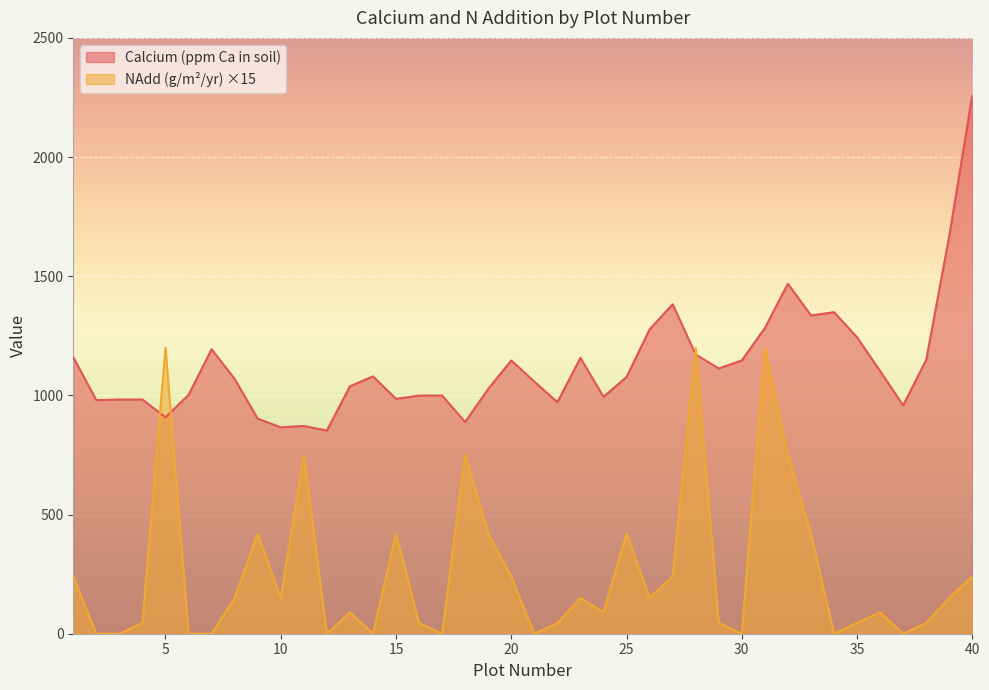

How many data points in NAdd(g/m2/yr) are less than 150?

20